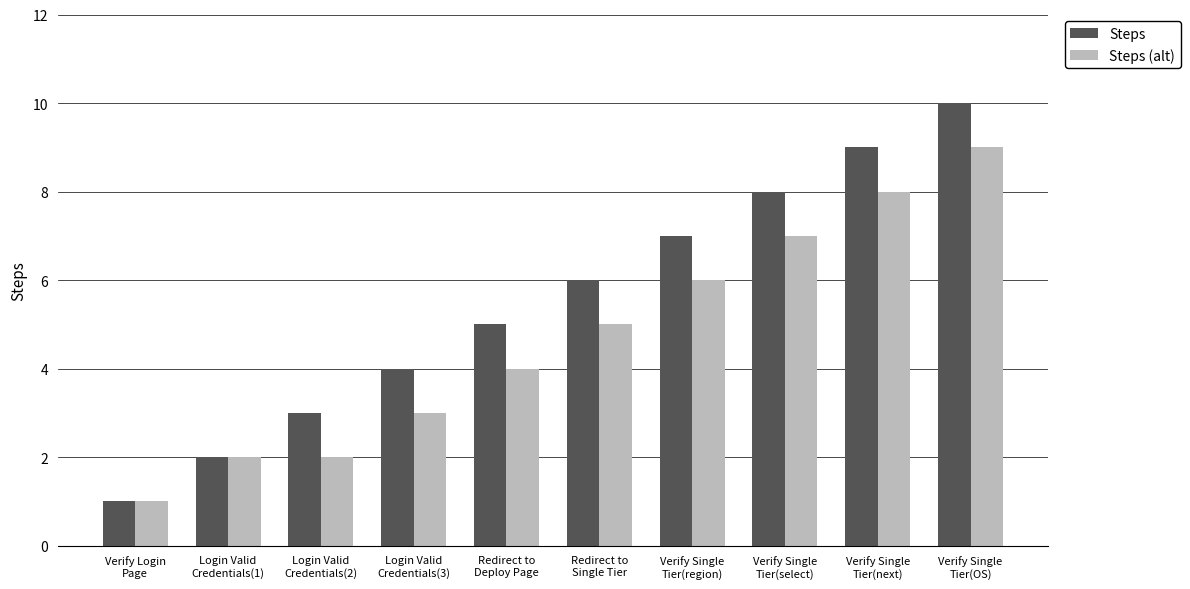

What is the difference between the maximum and second lowest values in the Steps (alt) series?

7